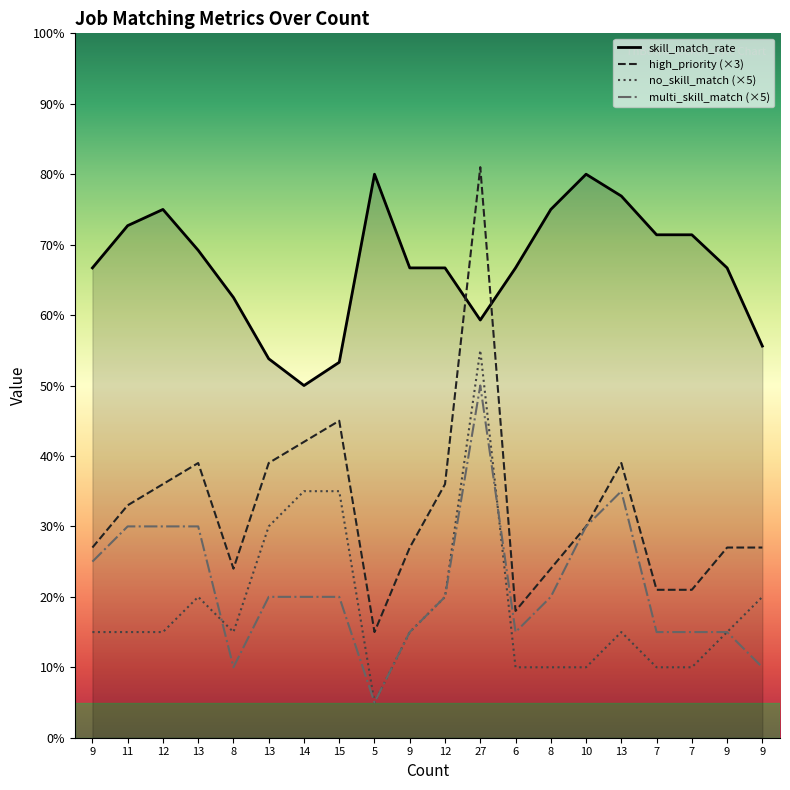

True or false: high_priority (×3) has a value of 25.4 at 13.

False